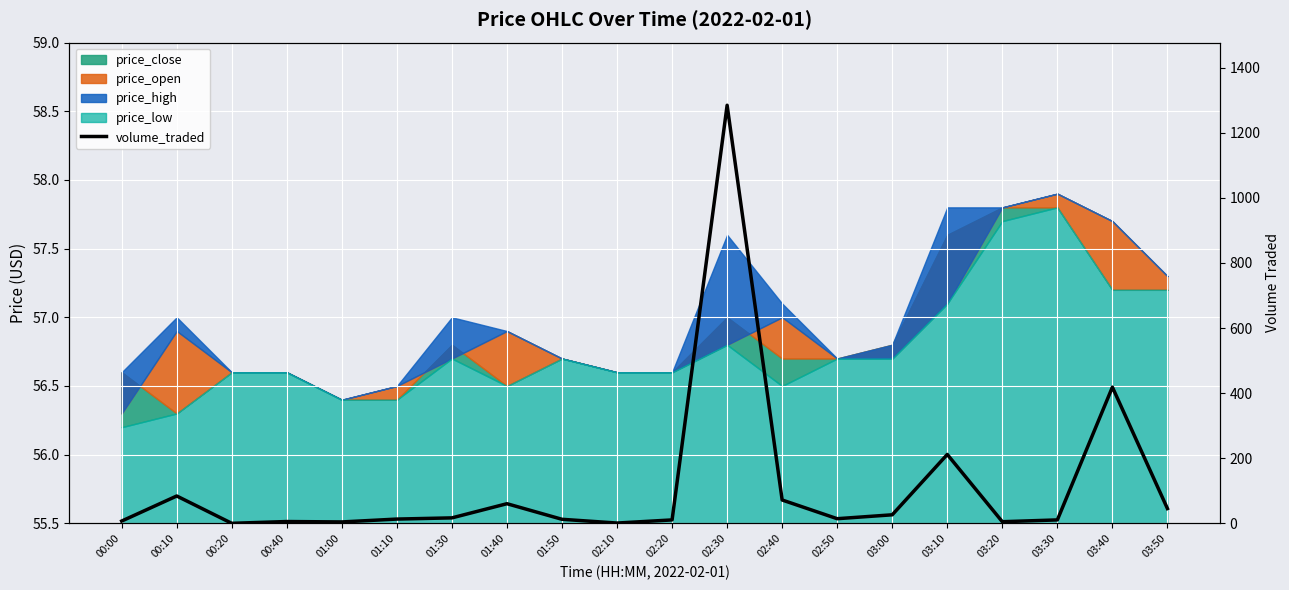

How many points are higher than both their immediate neighbors (excluding endpoints)?

6